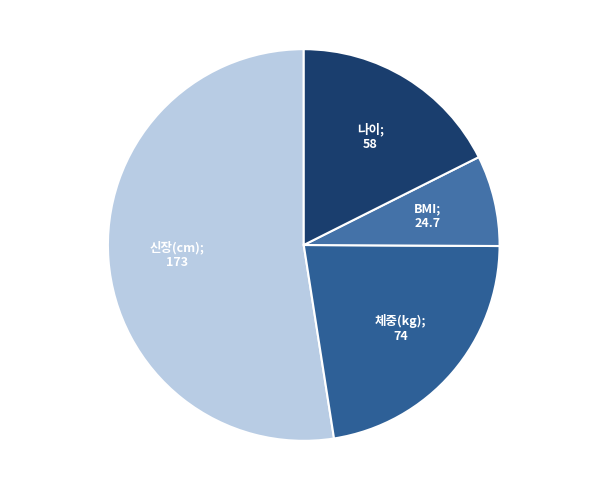

Is there a majority slice in this chart?

Yes